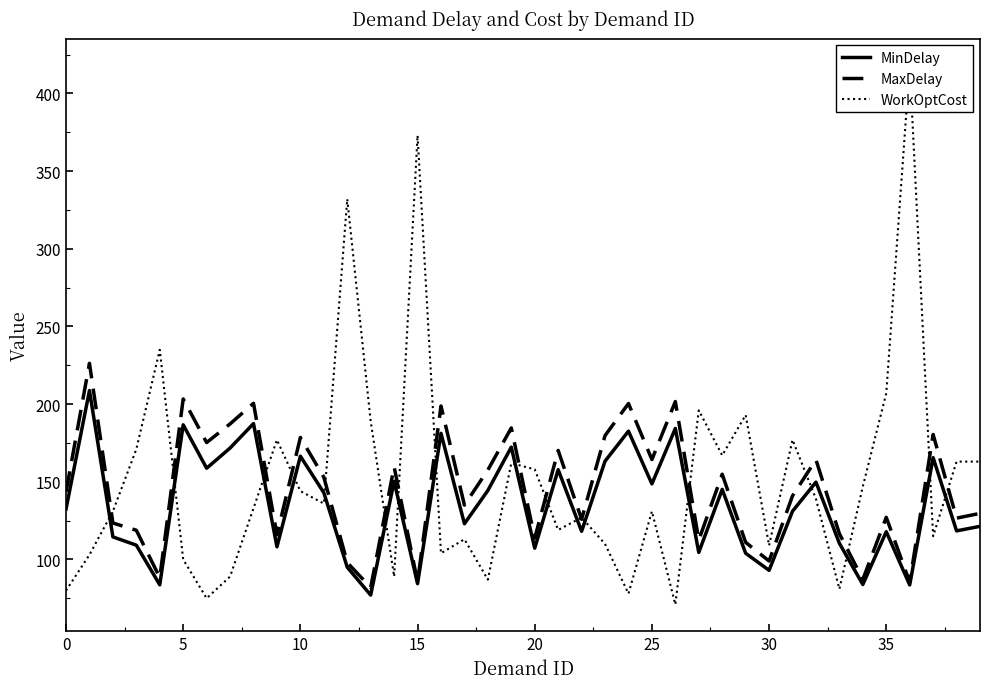

How many data points in MaxDelay are above 143?

20